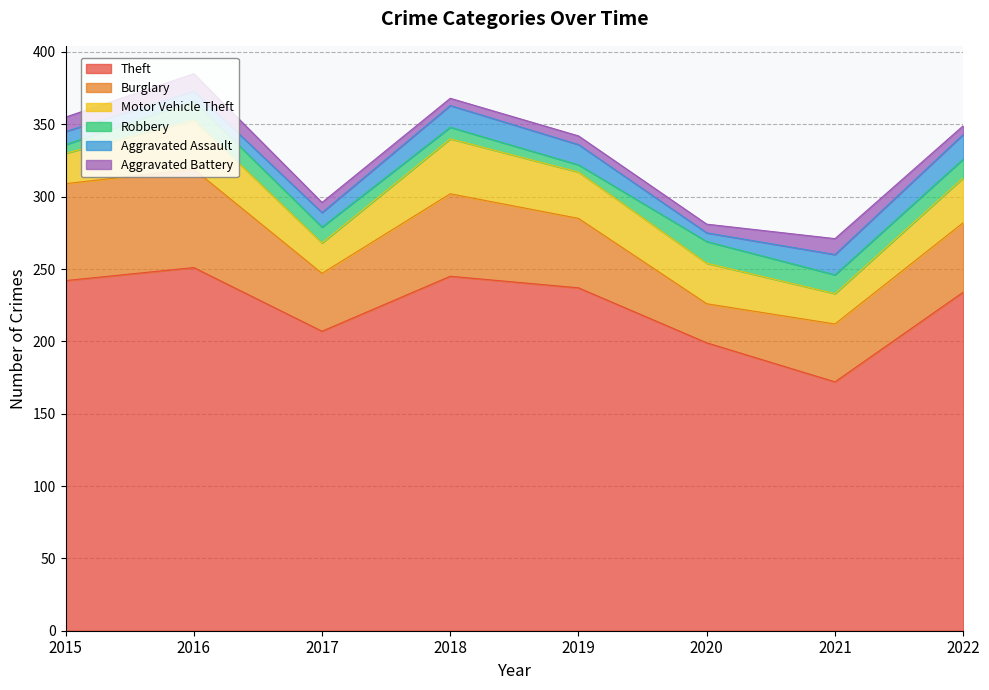

Does the chart display data point markers on the line(s)?

No